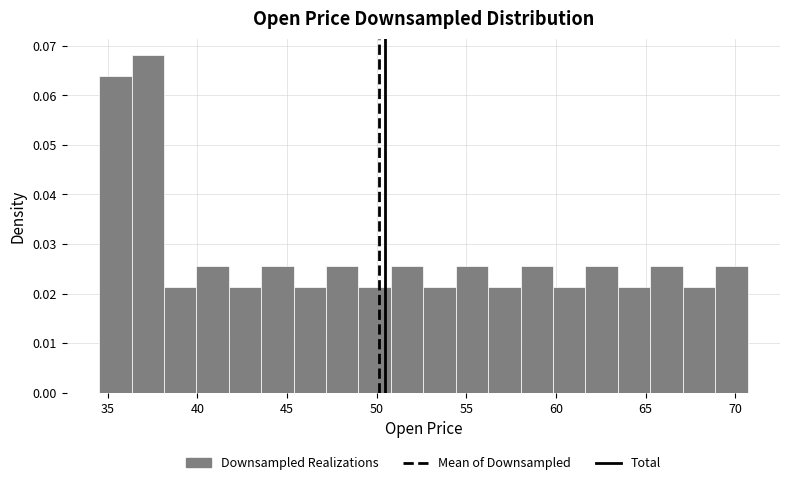

Read against the x-axis, roughly where is the centre of the tallest bar?

37.0